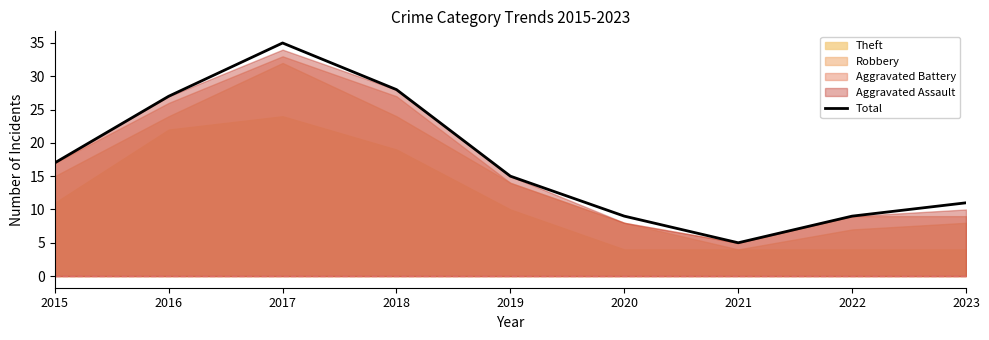

Approximately how many times larger is the value at 2019 compared to 2018?

0.5